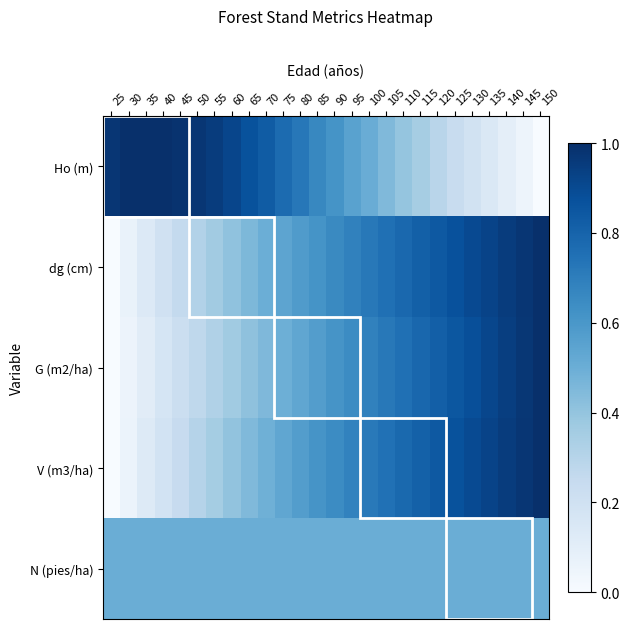

How many series are shown in this chart?

5